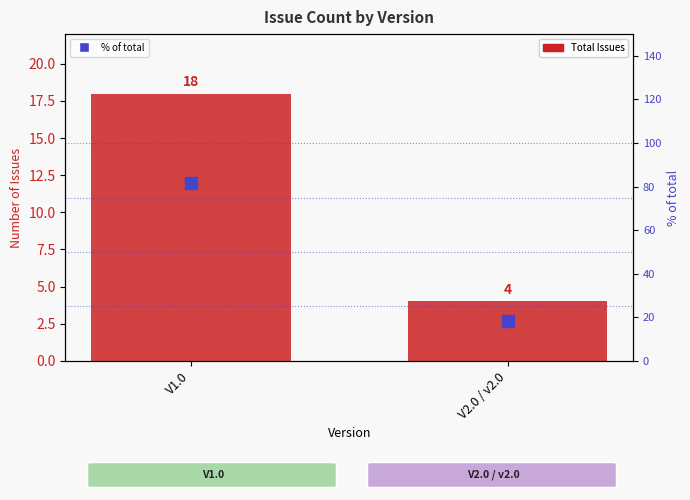

Reading left to right, list all the values displayed in this chart.

Total Issues: V1.0=18.0	V2.0 / v2.0=4.0
% of total: V1.0=81.8	V2.0 / v2.0=18.2